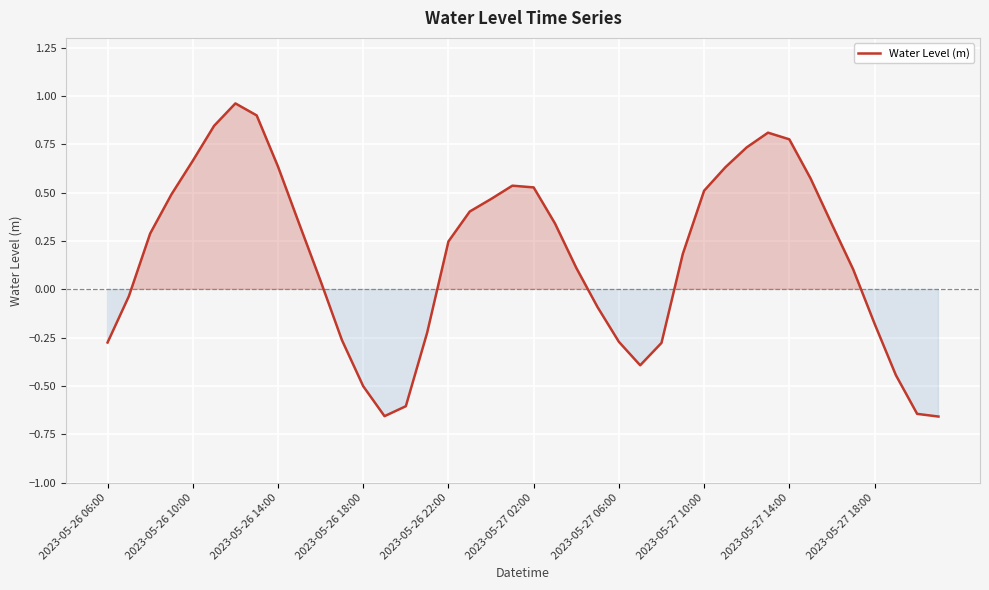

How many lines are shown in the chart?

1